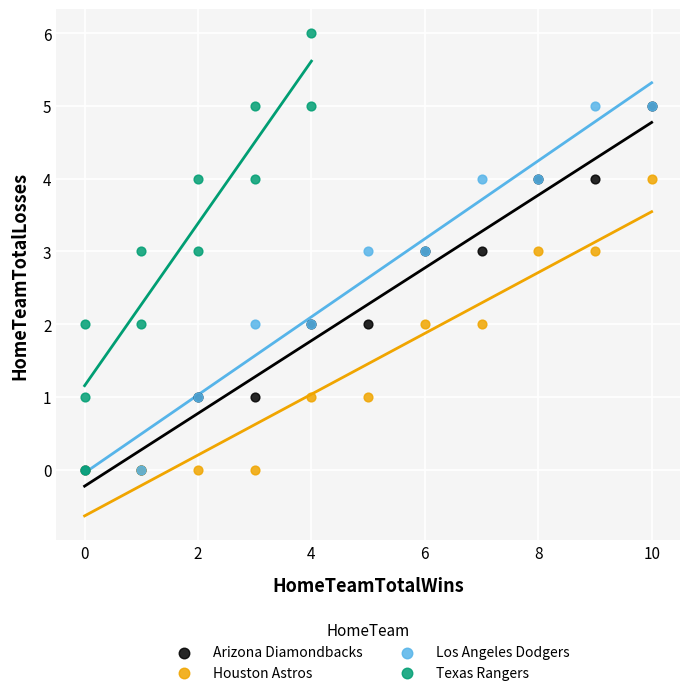

Which series has the widest spread of Y values?

Texas Rangers